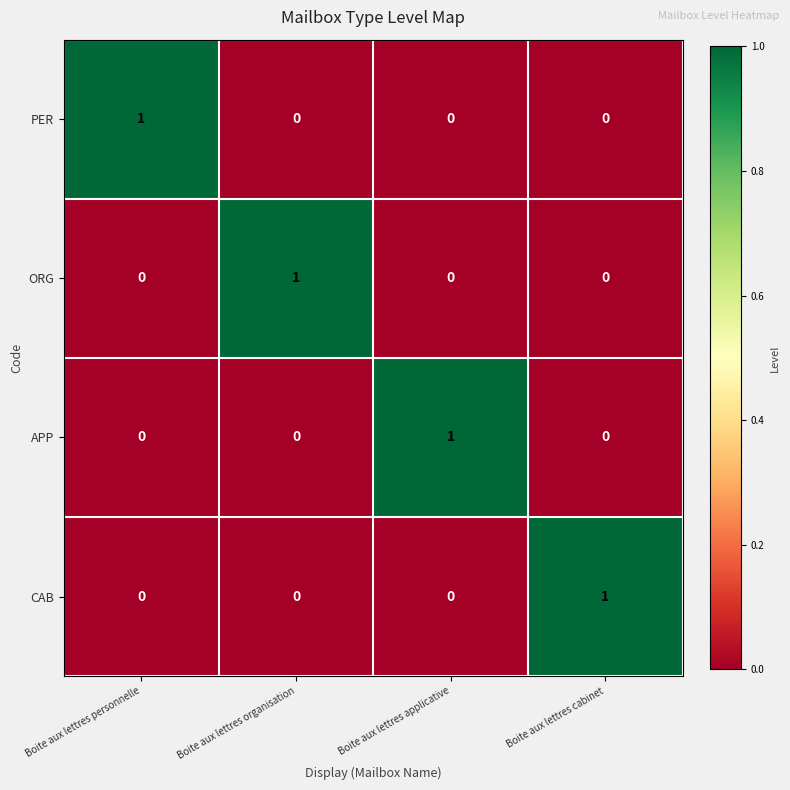

What is the difference between the highest and lowest values at Boite aux lettres personnelle?

1